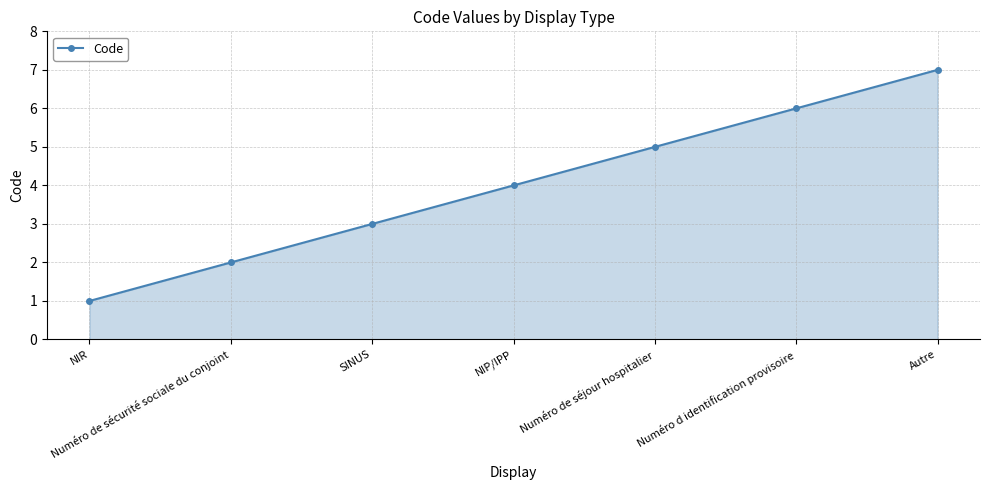

How many data points are less than 4?

3